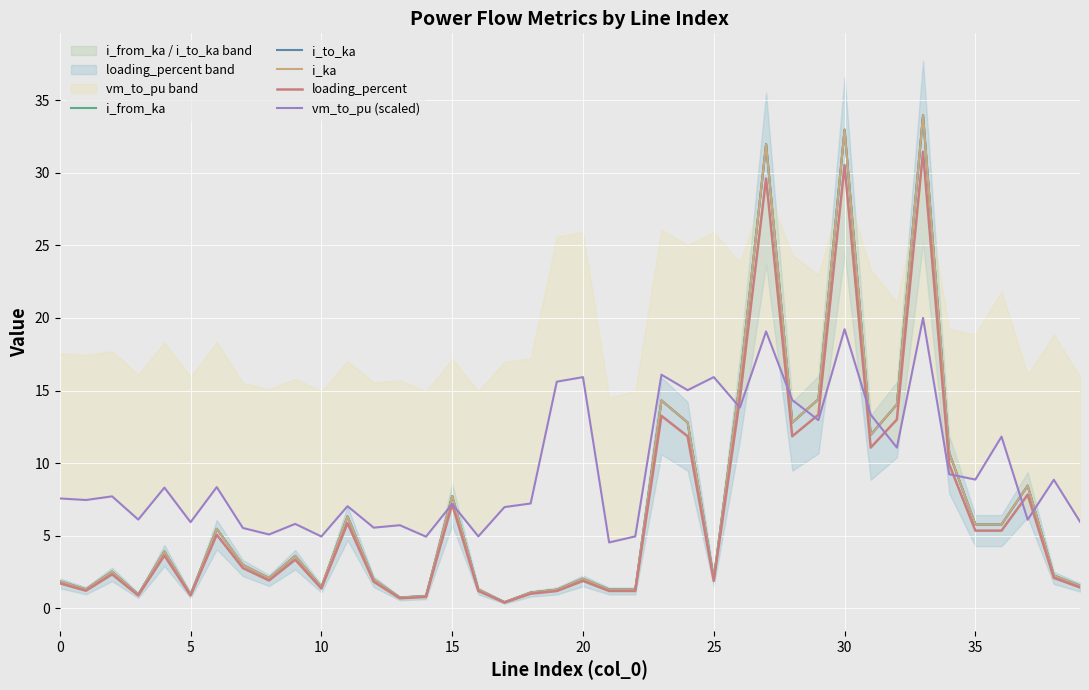

What is the average value of the i_to_ka series?

7.1